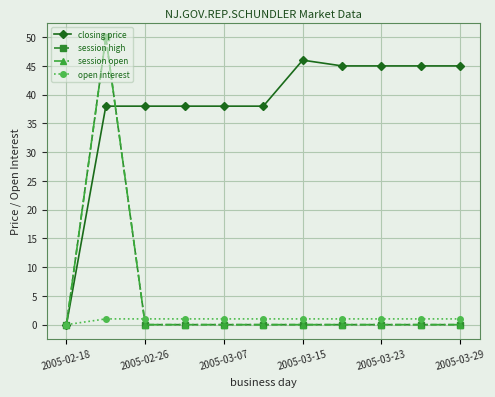

Is this an area chart (filled region under the line)?

No